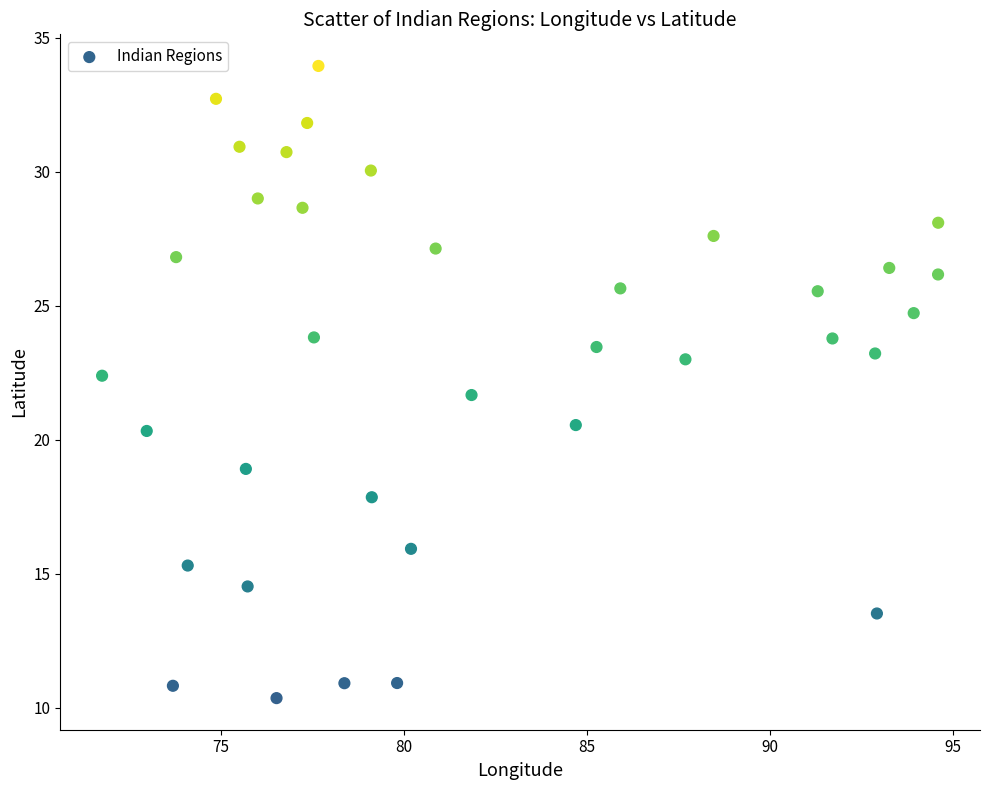

What is the range of Y values (max minus min)?

23.6